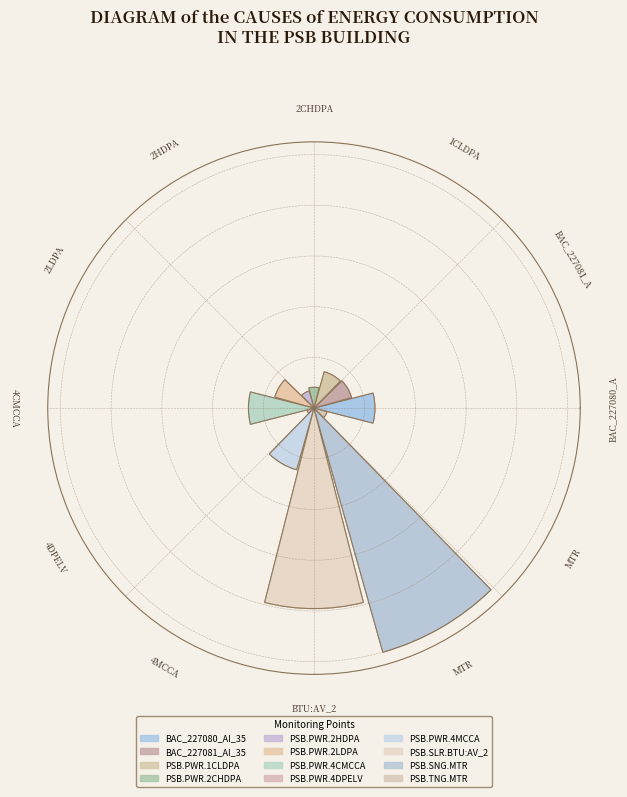

True or false: PSB.SNG.MTR accounts for 53% of the total.

True